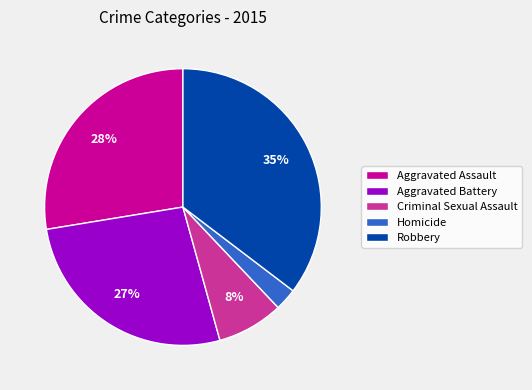

Is the sum of Criminal Sexual Assault and Aggravated Assault greater than half?

No